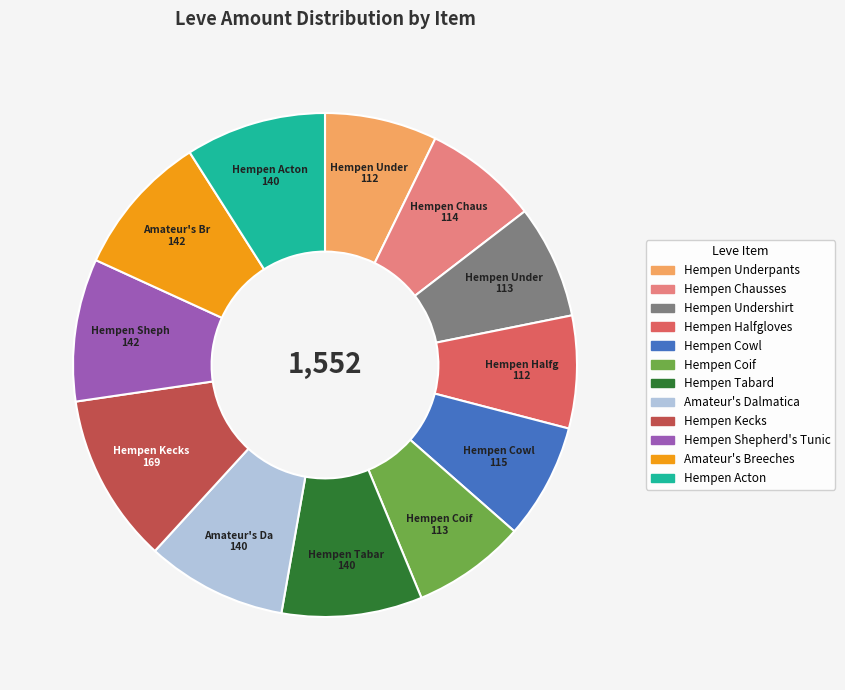

Approximately how many times larger is the value at Amateur's Breeches compared to Hempen Kecks?

0.8